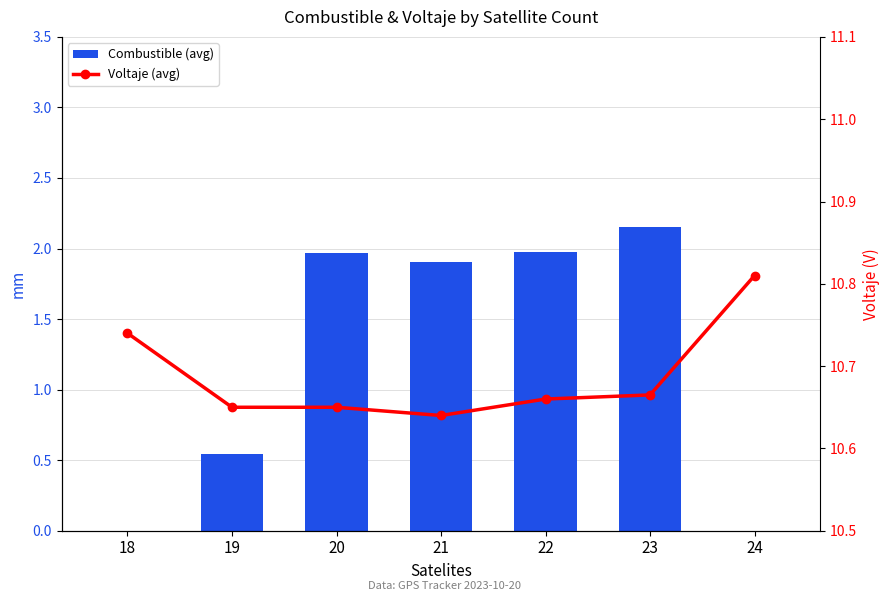

List the series in order of their peak value, highest first.

Voltaje (avg), Combustible (avg)